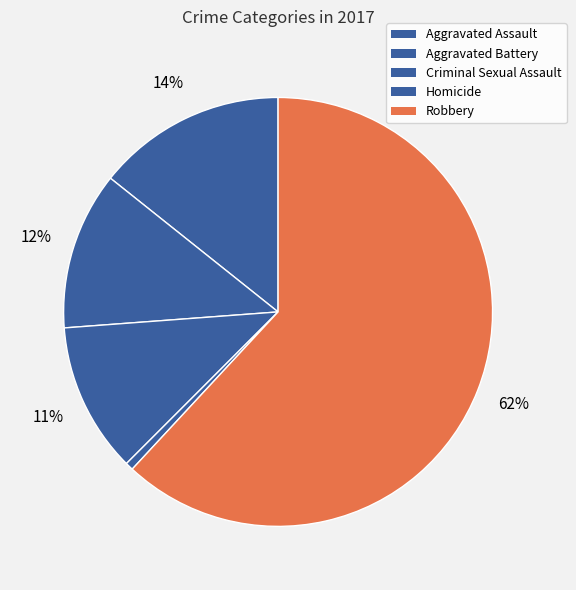

How many segments does this pie chart have?

5